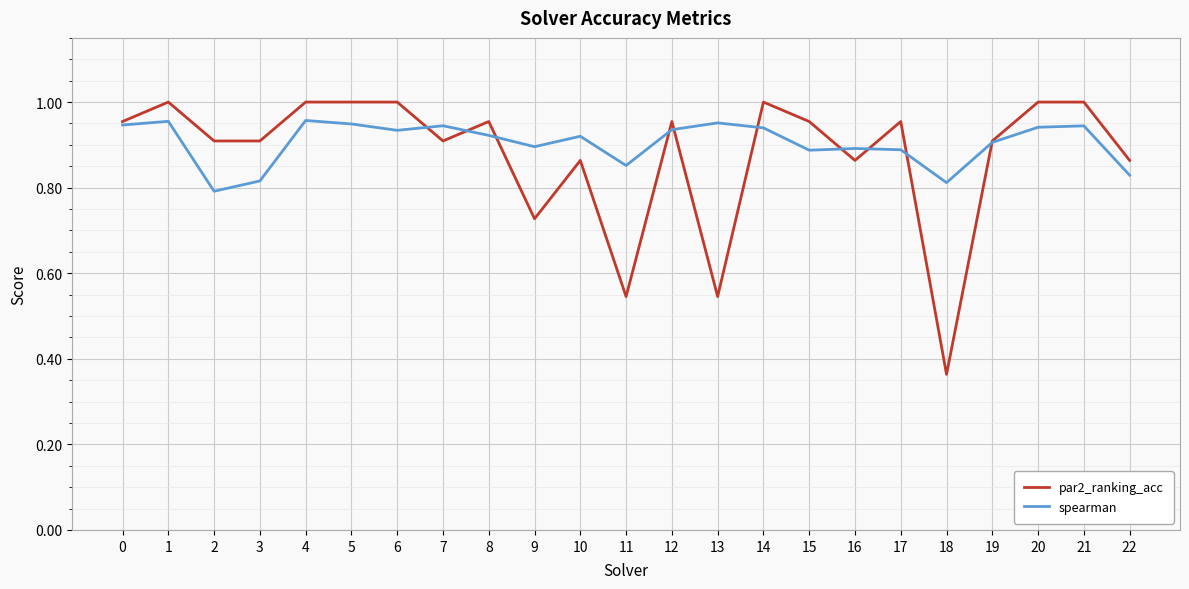

At 12, list the series in order from largest to smallest.

par2_ranking_acc, spearman